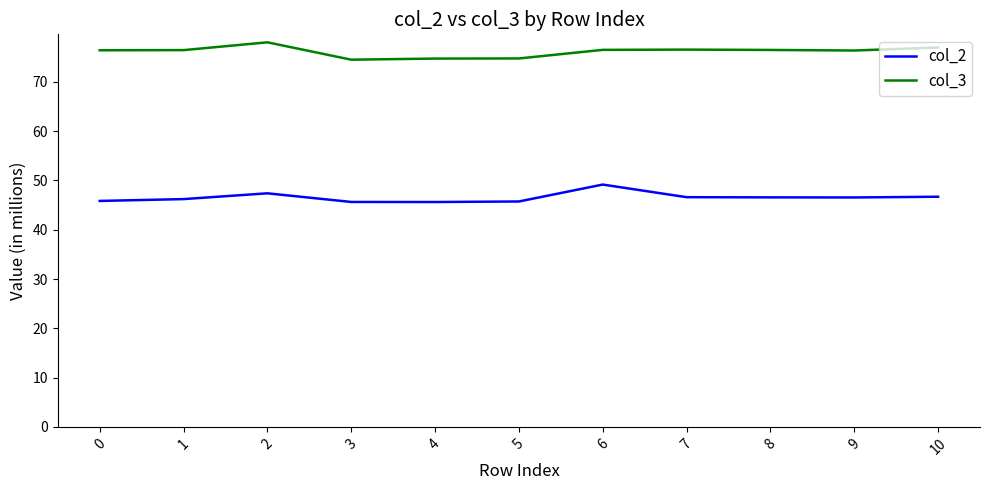

What are all the series names shown in the legend?

col_2, col_3